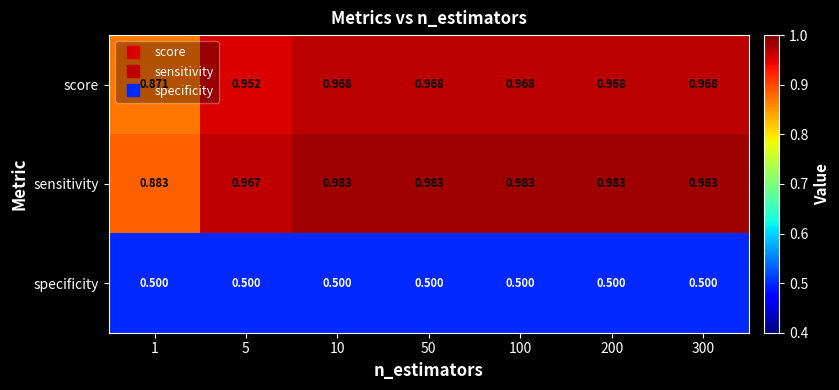

Which series has the largest range (max minus min)?

sensitivity